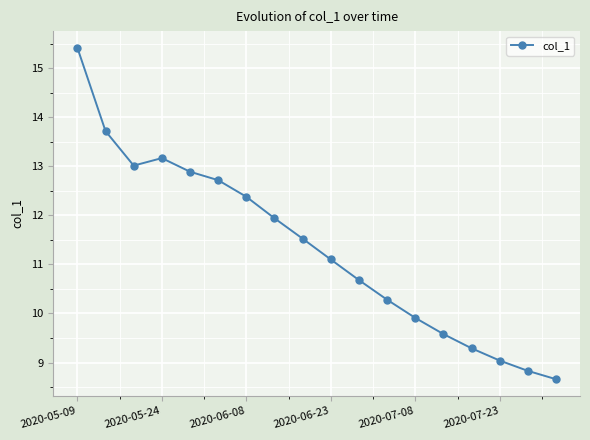

What is the smallest value displayed?

8.7